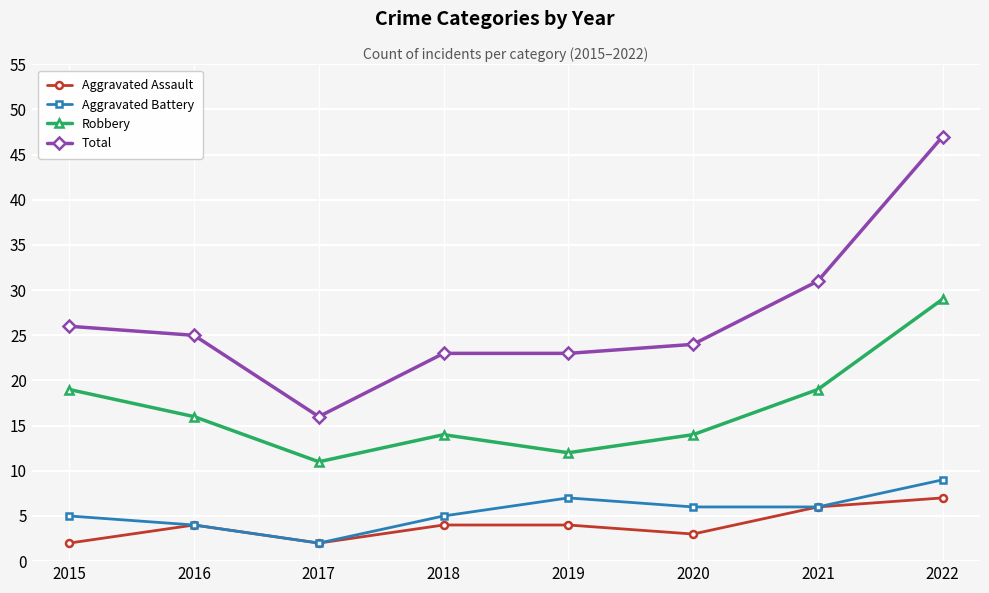

At which category is the sum across all series the highest?

2022